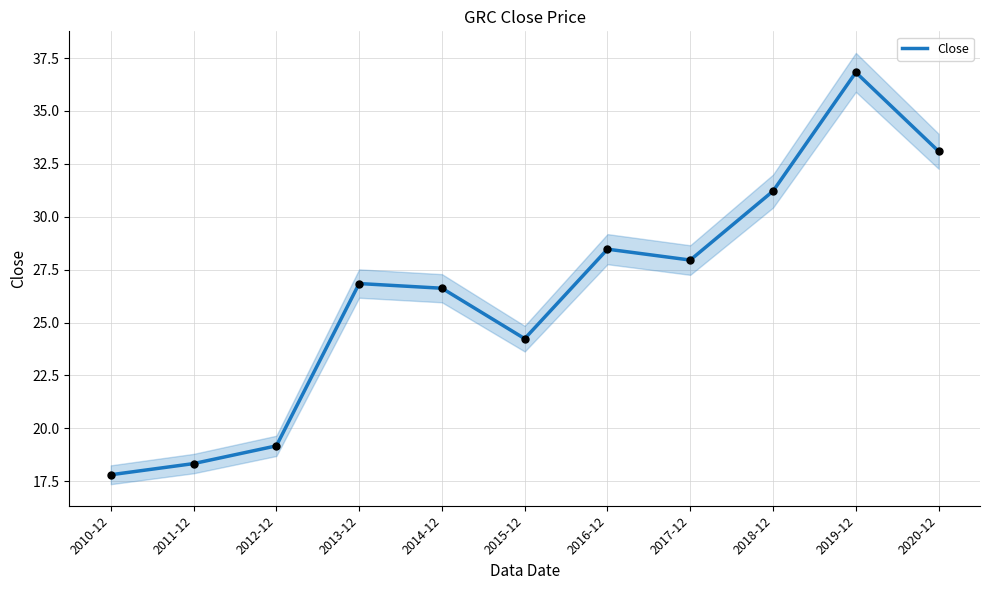

Between 2012-12 and 2014-12, which is larger?

2014-12